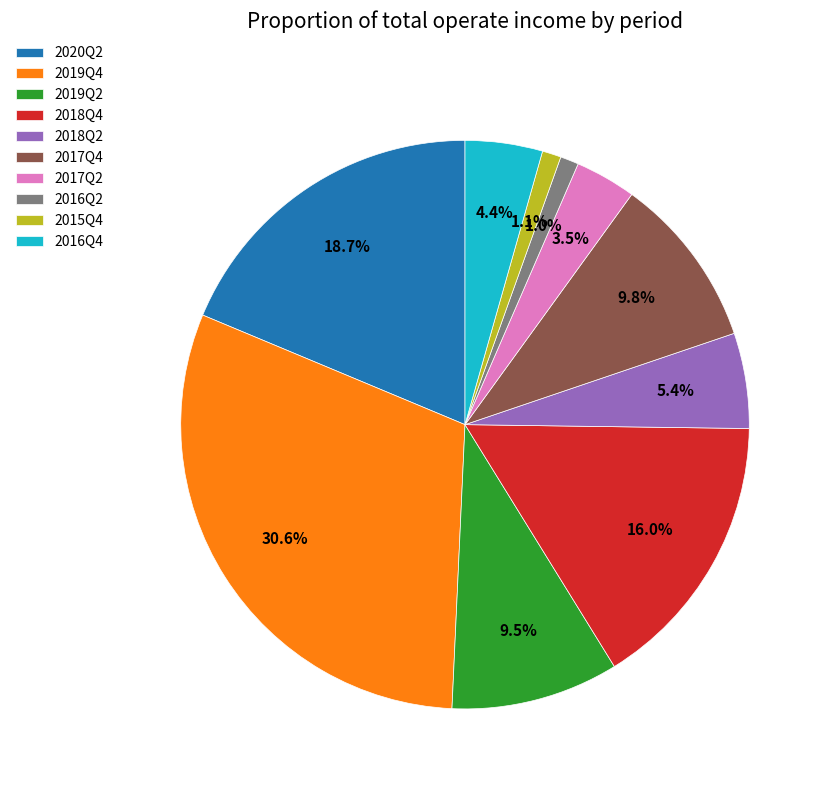

To the nearest percent, what is the combined percentage of 2018Q4 and 2019Q2?

26%